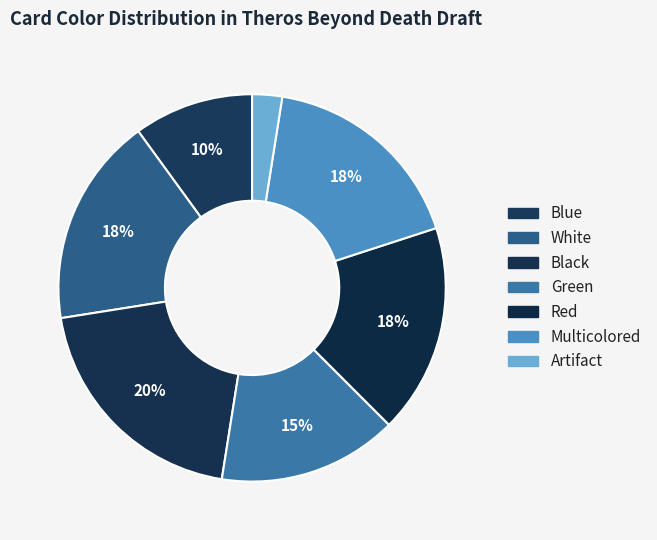

Count the number of slices in the pie.

7